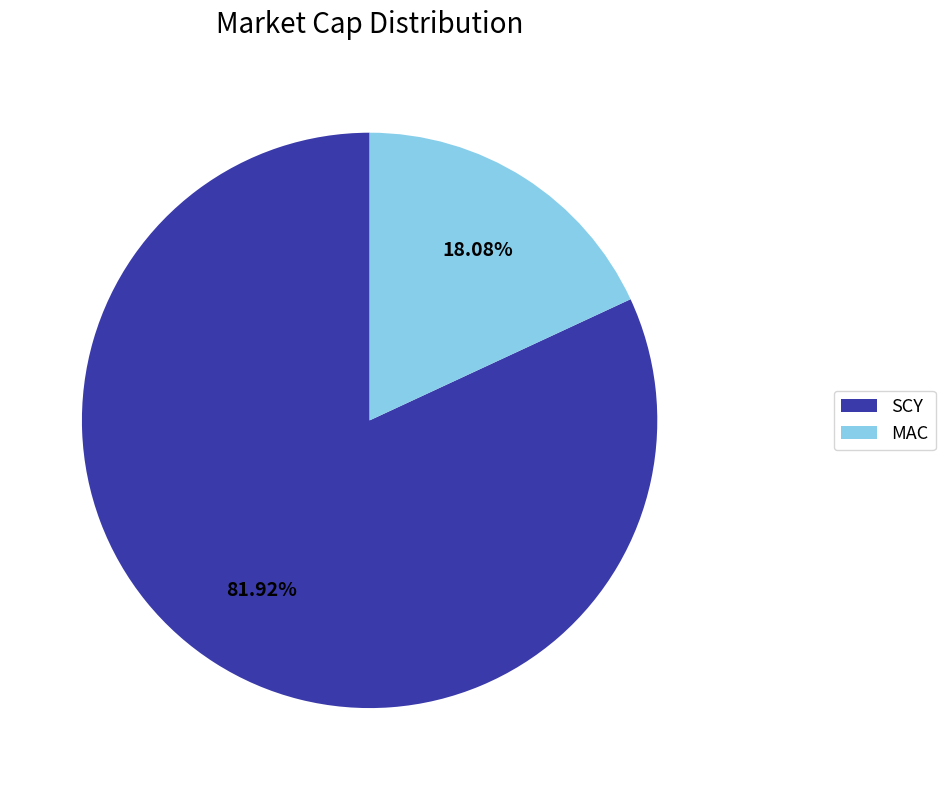

Rank the categories by value from lowest to highest.

MAC, SCY